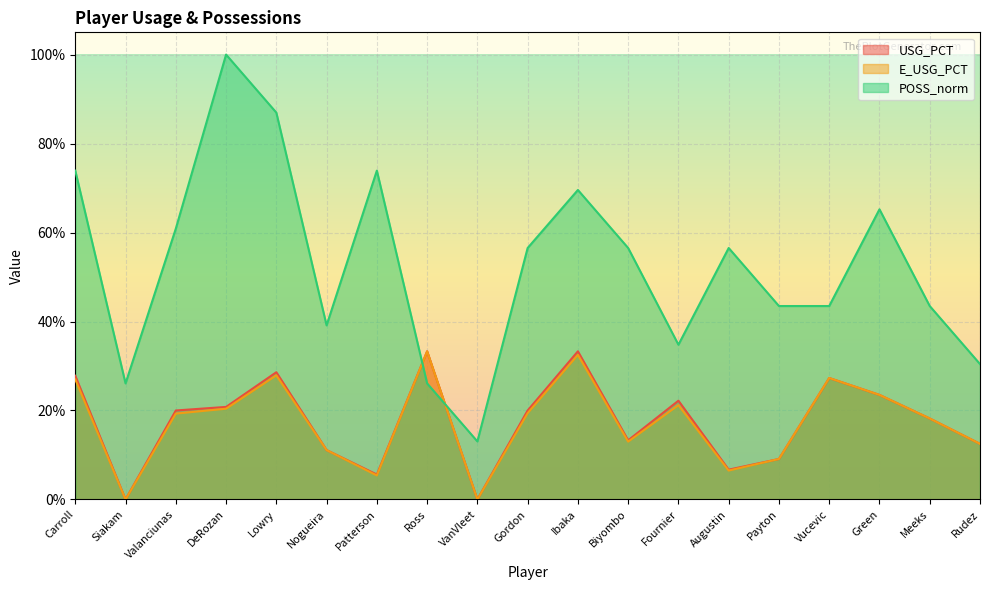

The E_USG_PCT series shows 0.0 at VanVleet. True or false?

True